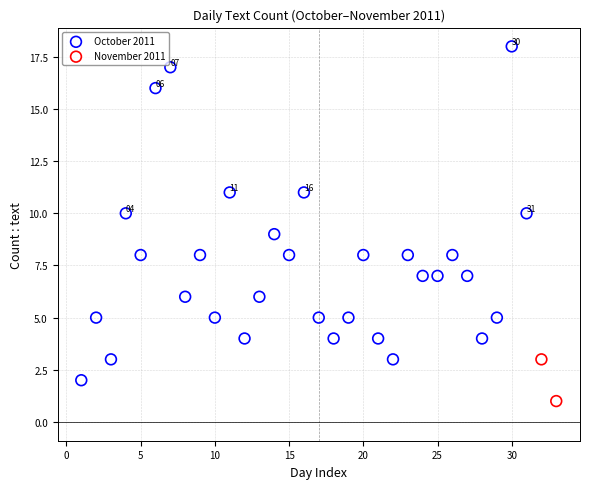

Which series contains the lowest Y value?

November 2011